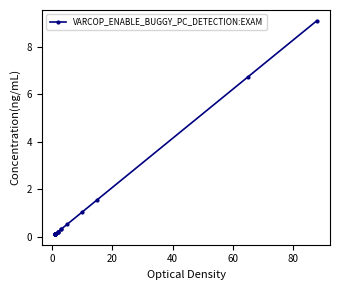

Is it true that the value at 0 is 0.1?

True